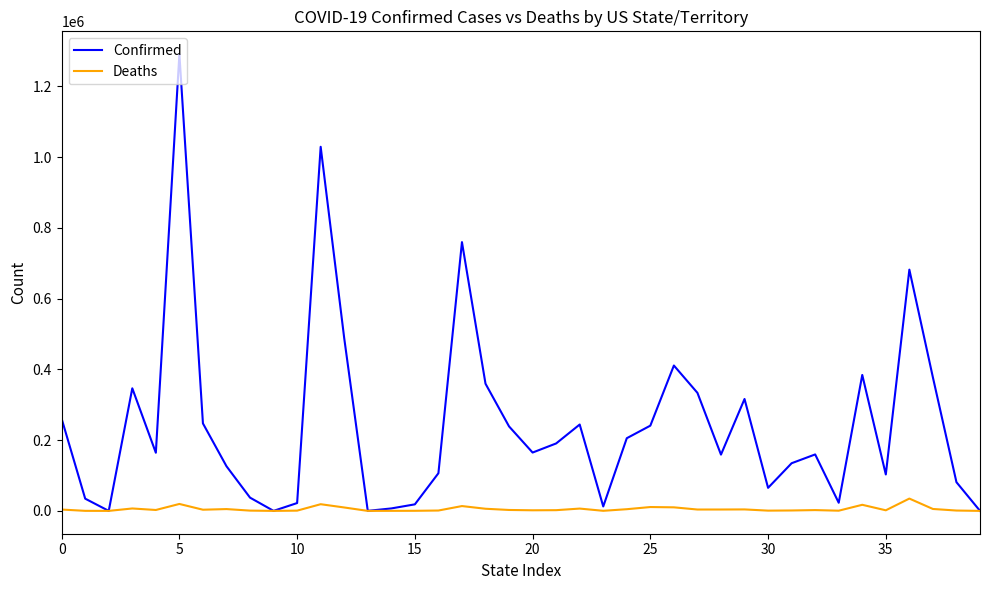

Which series has the largest range (max minus min)?

Confirmed